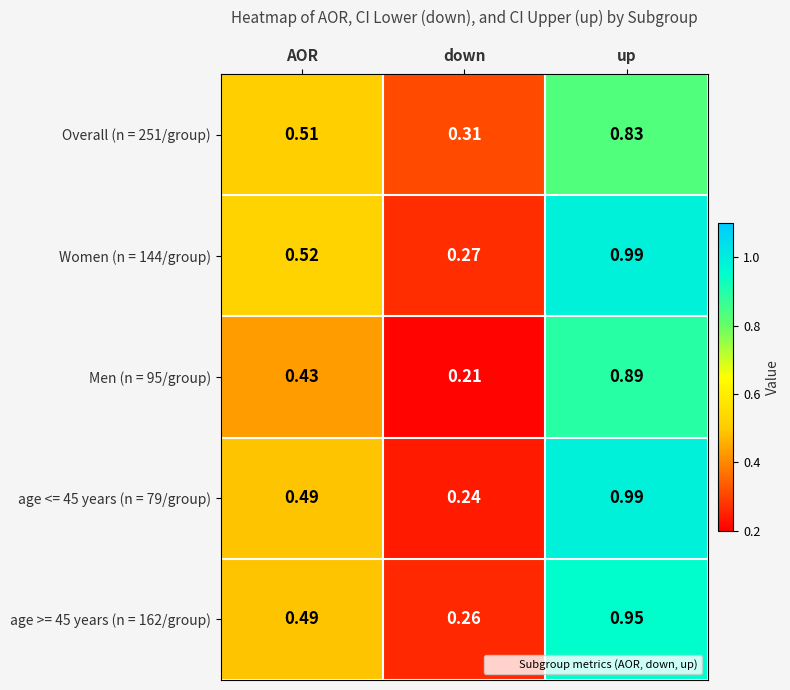

Which category has the lowest value in the Men (n = 95/group) series?

down